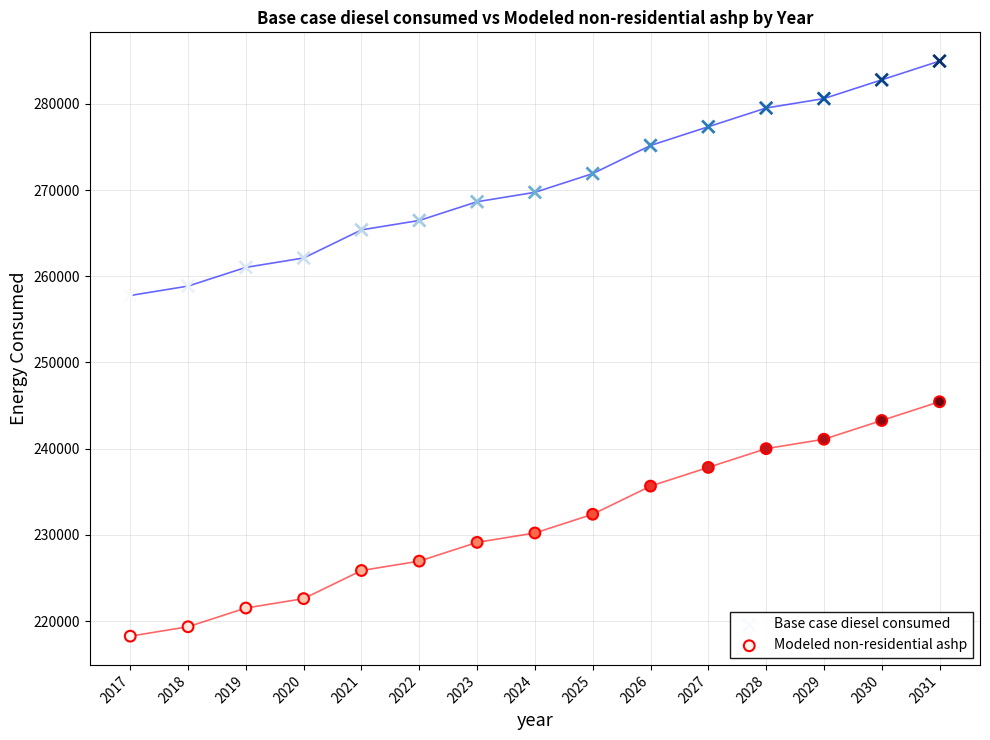

What is the X range (max minus min) for the scatter plot?

14.0